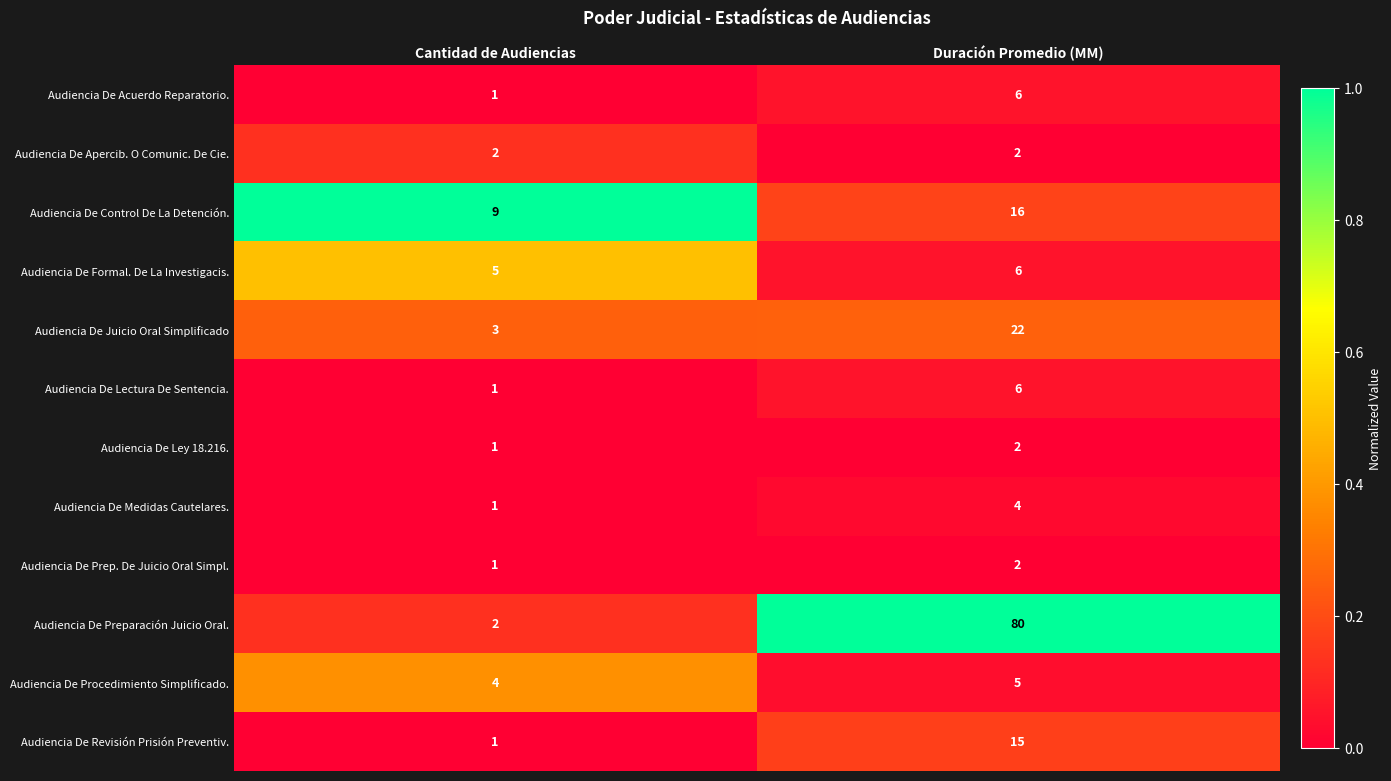

At which category does the chart reach its minimum across all series?

Cantidad de Audiencias